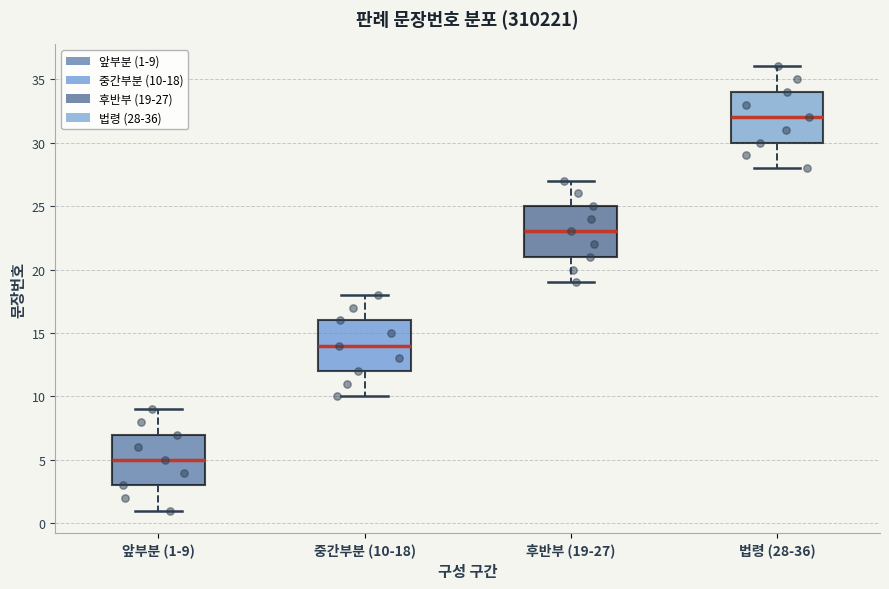

Which box's median line is the lowest?

앞부분 (1-9)